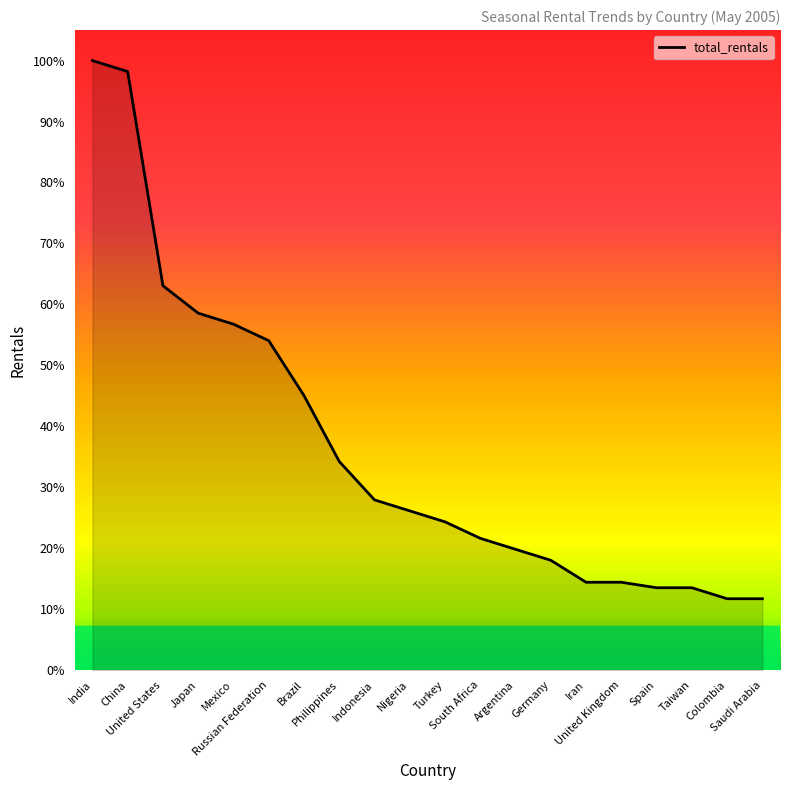

Does the chart have visible grid lines?

No